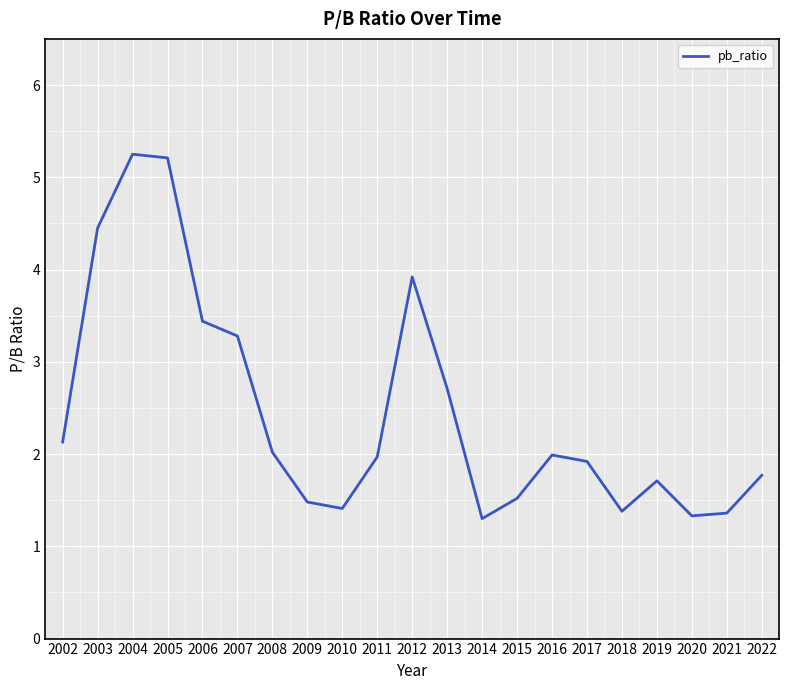

Between 2003 and 2007, which is larger?

2003